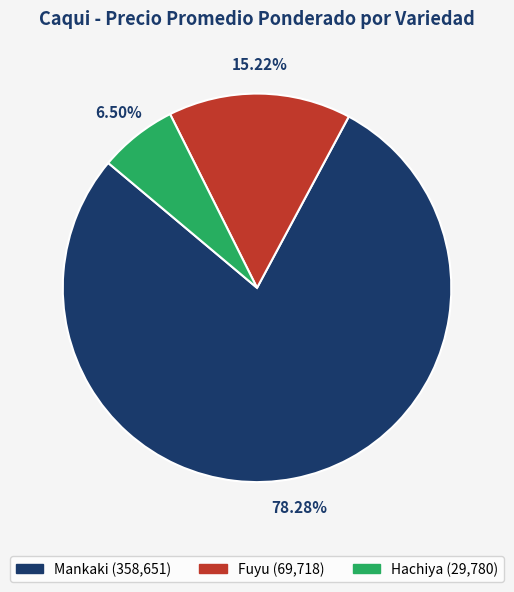

Count the number of slices in the pie.

3